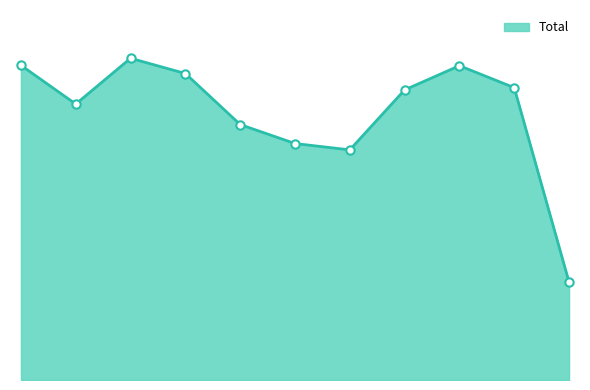

How many interior local peaks (higher than both neighbors) does the data have?

2